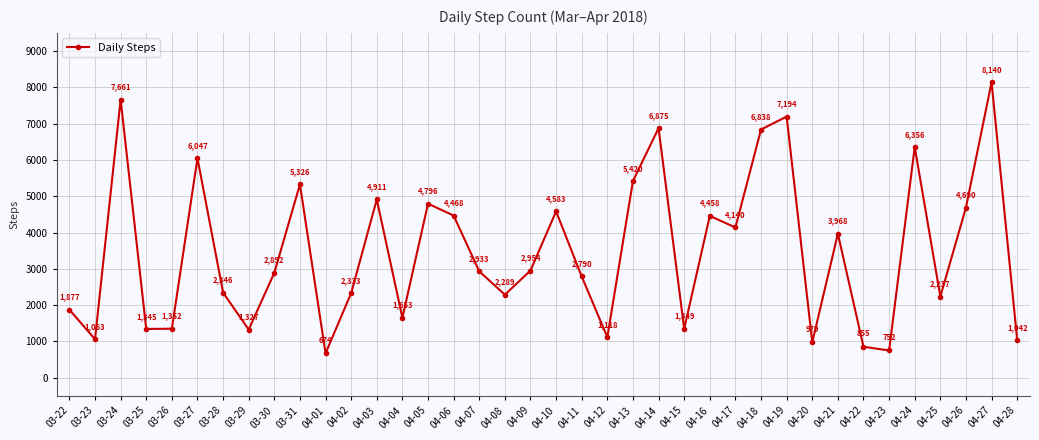

Where does the data first go above 2933?

03-24